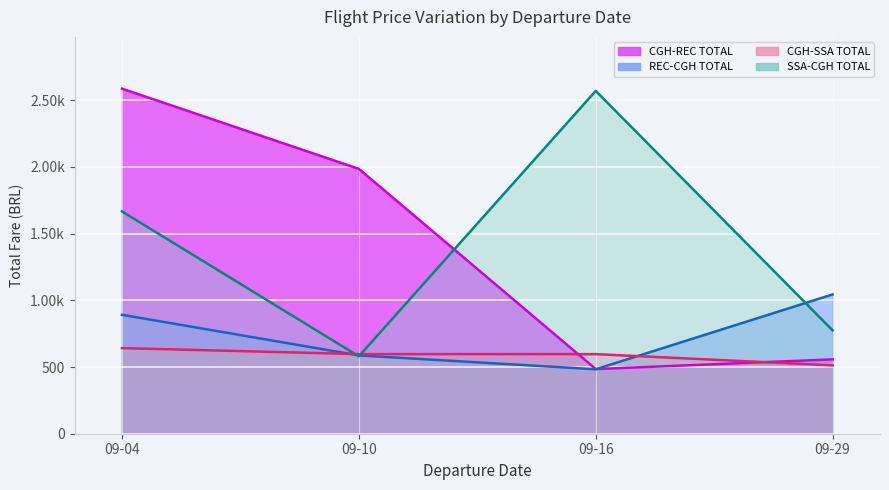

Which label corresponds to the smallest value in the chart?

09-16